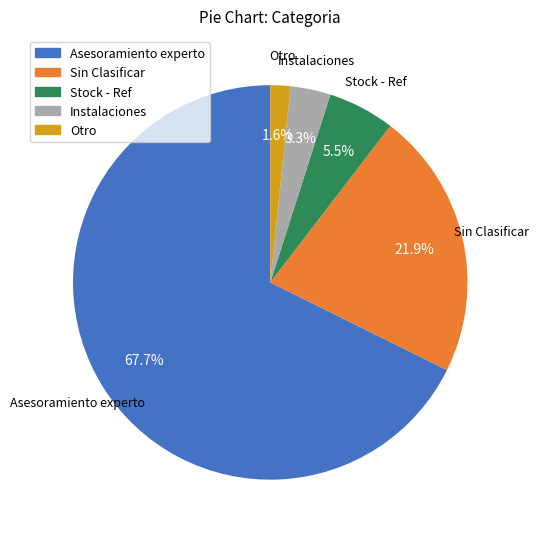

What is the largest slice in the pie chart?

Asesoramiento experto